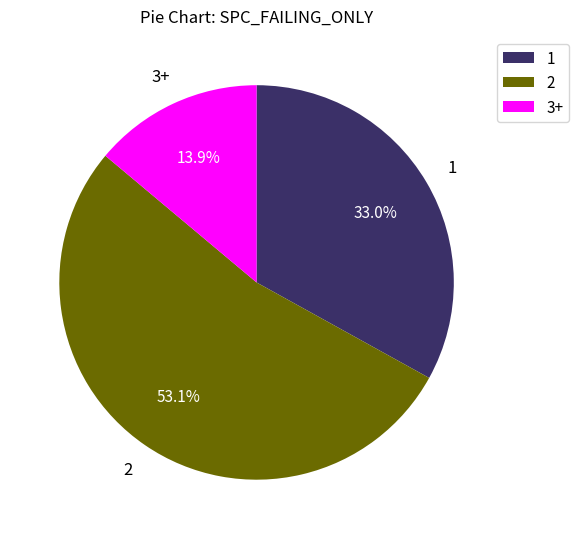

How many segments does this pie chart have?

3